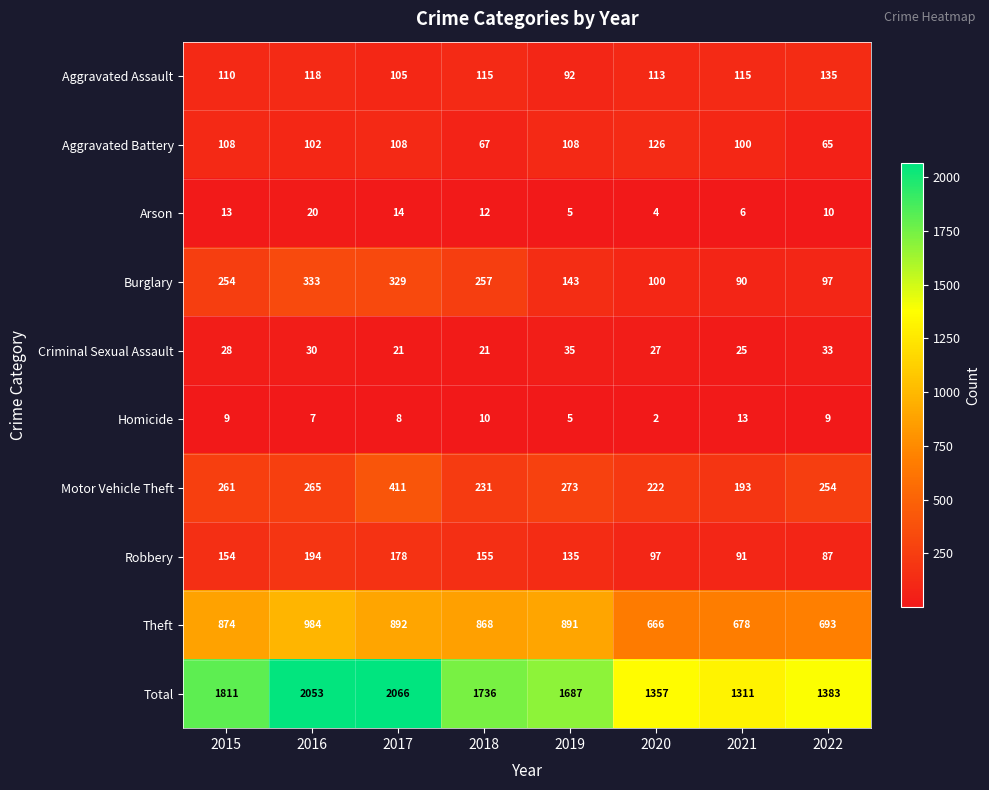

At which category is the sum across all series the highest?

2017